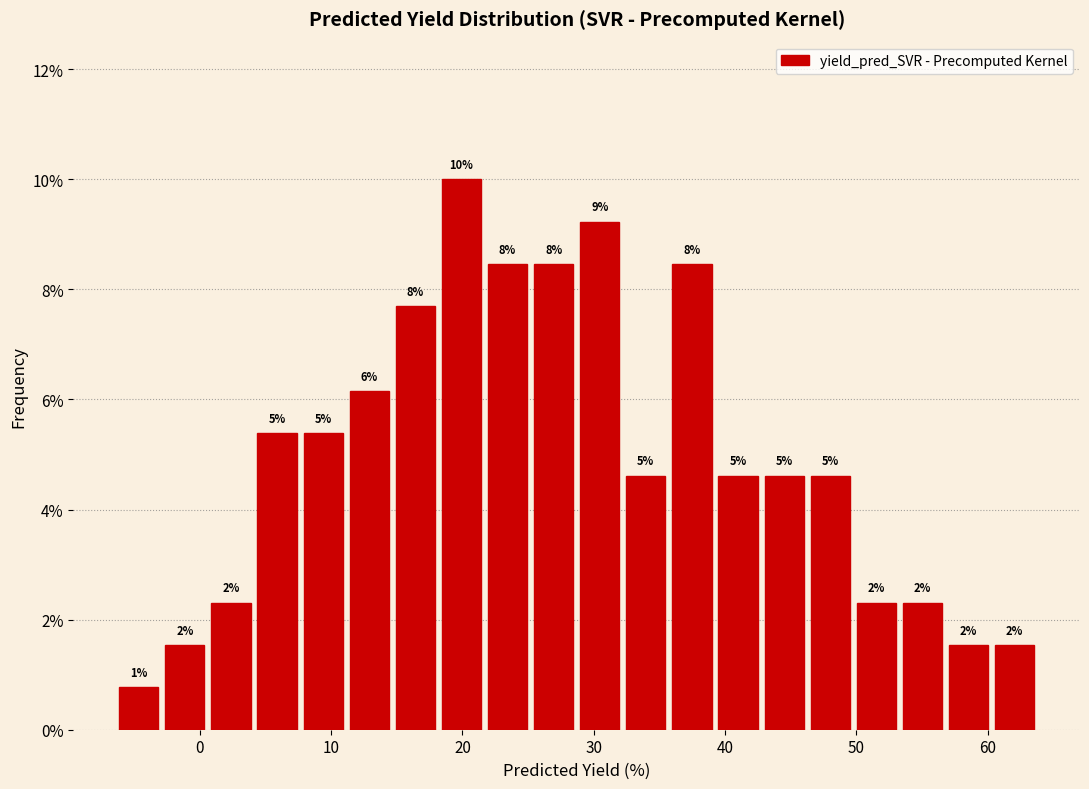

Read against the x-axis, roughly where is the centre of the tallest bar?

20